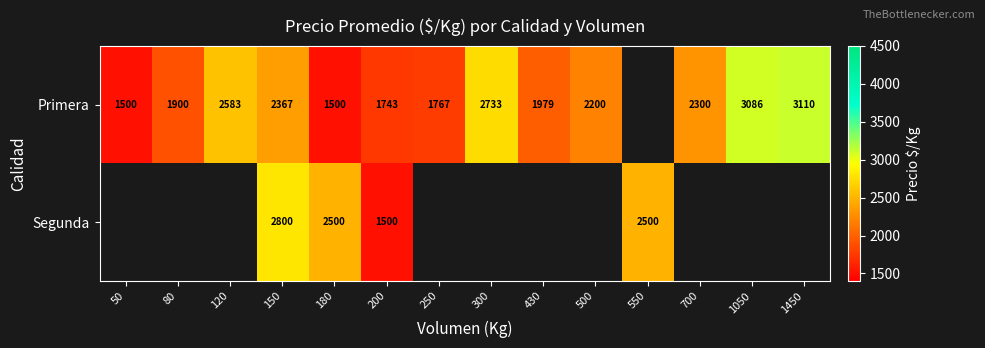

Is it true that Primera equals 1900 at 80?

True